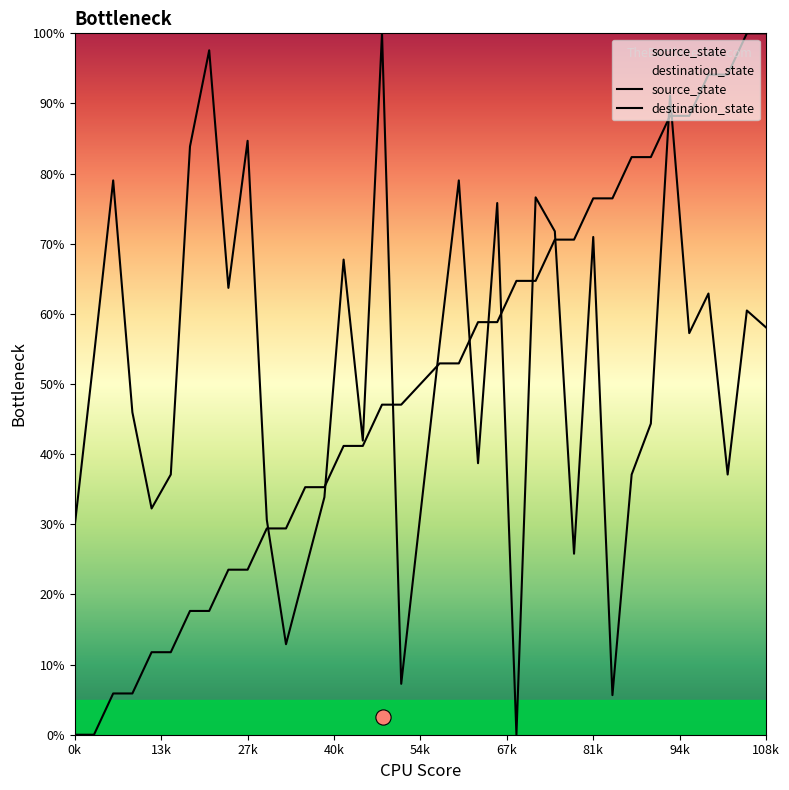

Which series has the largest total across all categories?

destination_state